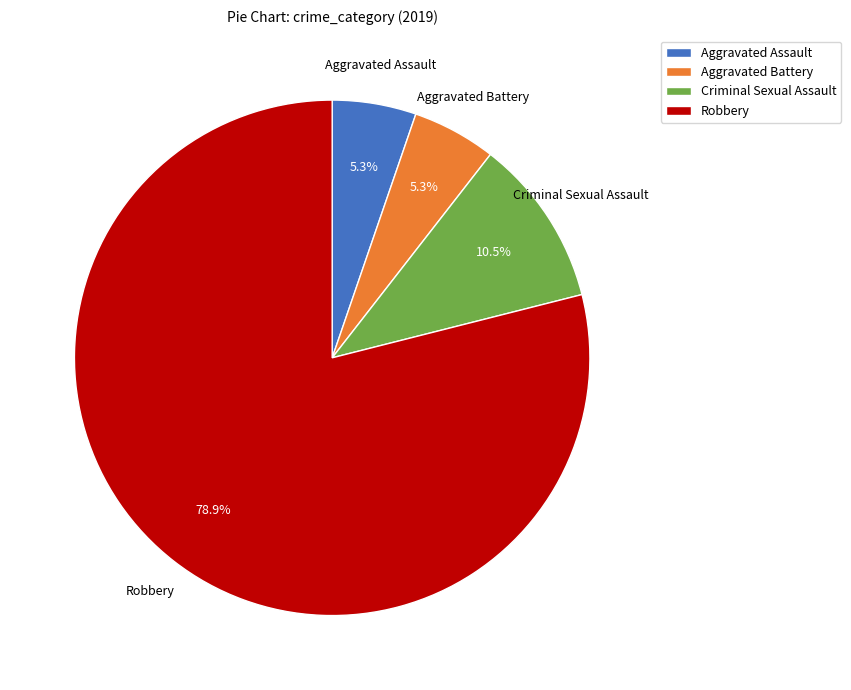

To the nearest percent, what is the difference between the Robbery and Criminal Sexual Assault slice percentages?

68%